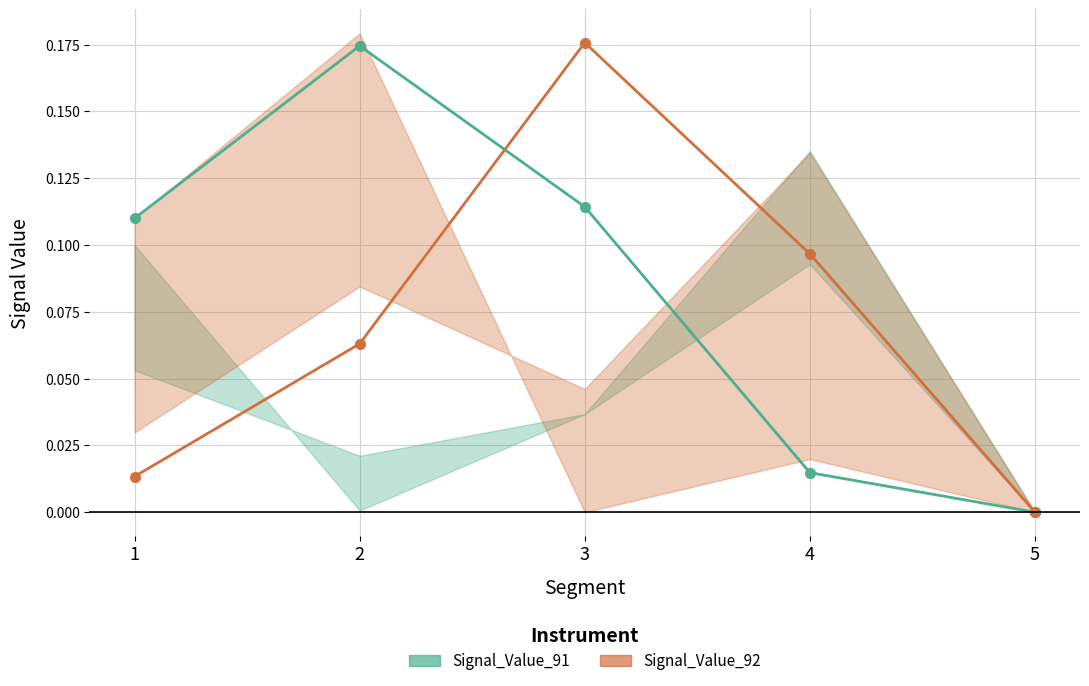

Reading left to right, extract all data points from this chart.

Signal_Value_91: 0.1	0.2	0.1	0.0	0.0
Signal_Value_92: 0.0	0.1	0.2	0.1	0.0